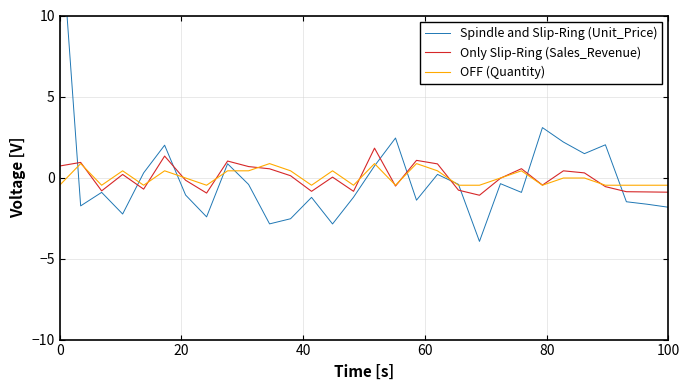

At how many categories does at least one series exceed -1?

30